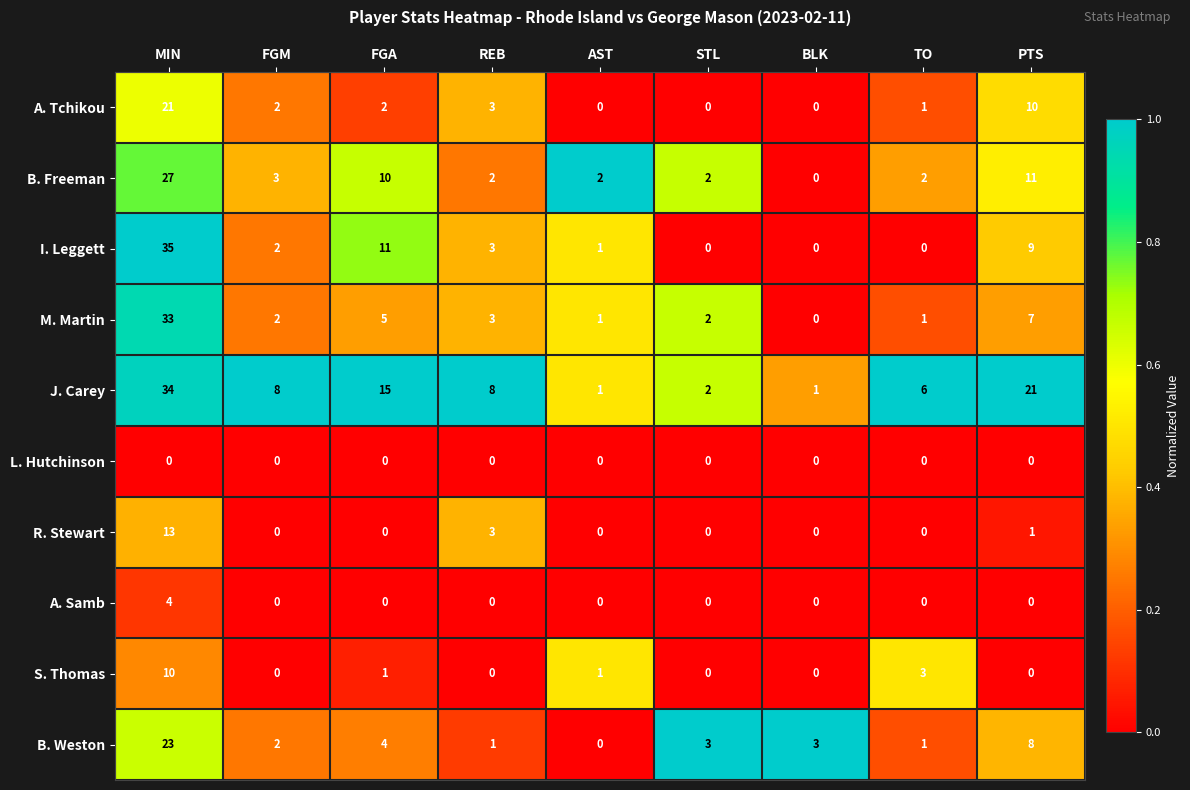

At which label does B. Freeman first exceed 2?

MIN